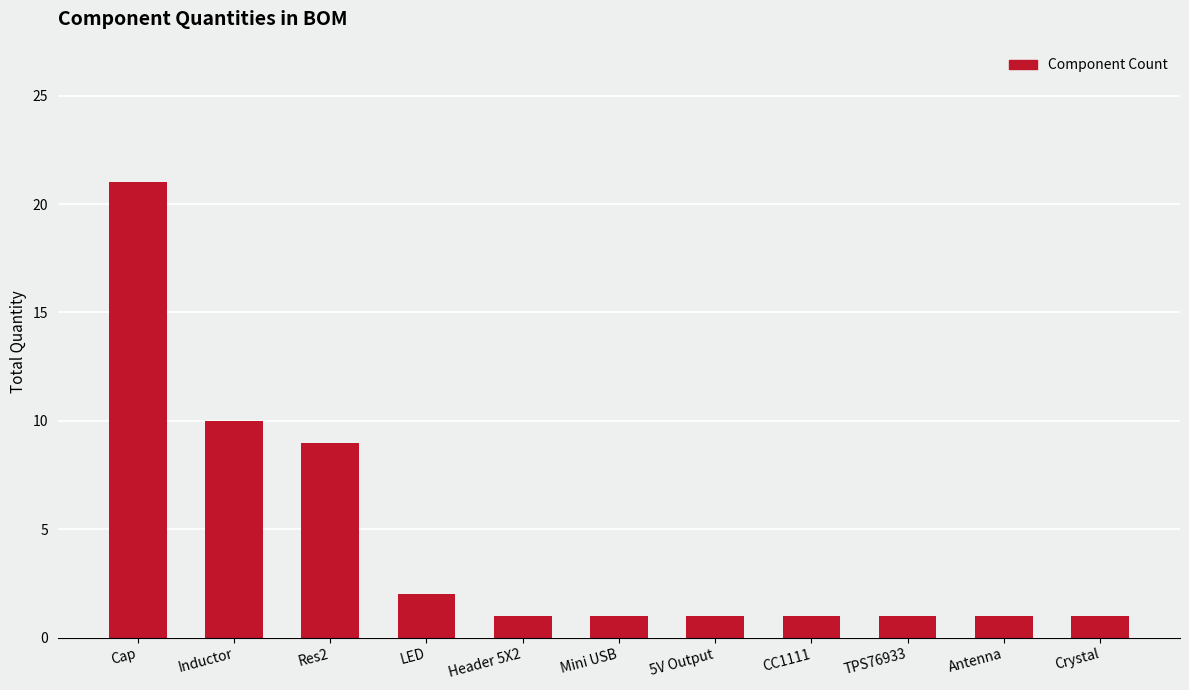

What is the maximum value shown in the chart?

21